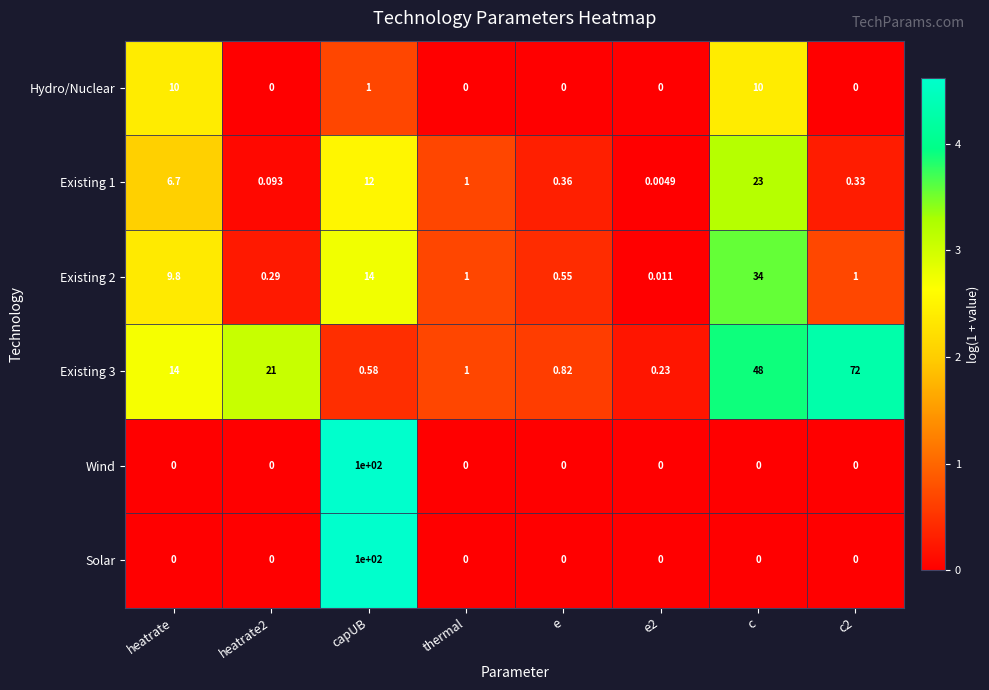

Where is Hydro/Nuclear nearest to the value 5?

capUB